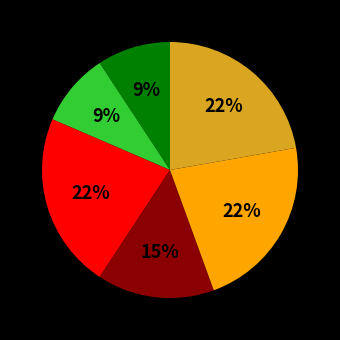

Is there any slice that represents more than half of the pie?

No